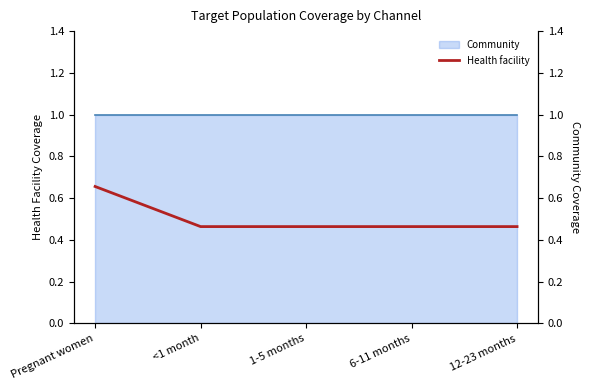

Does the chart display data point markers on the line(s)?

No